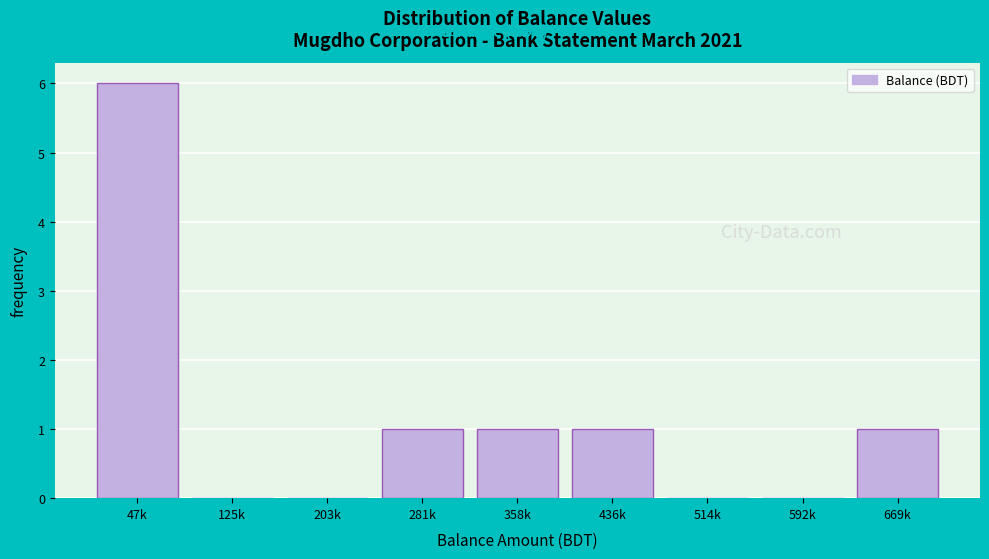

Reading right to left, list all the values displayed in this chart.

669k=1	592k=0	514k=0	436k=1	358k=1	281k=1	203k=0	125k=0	47k=6